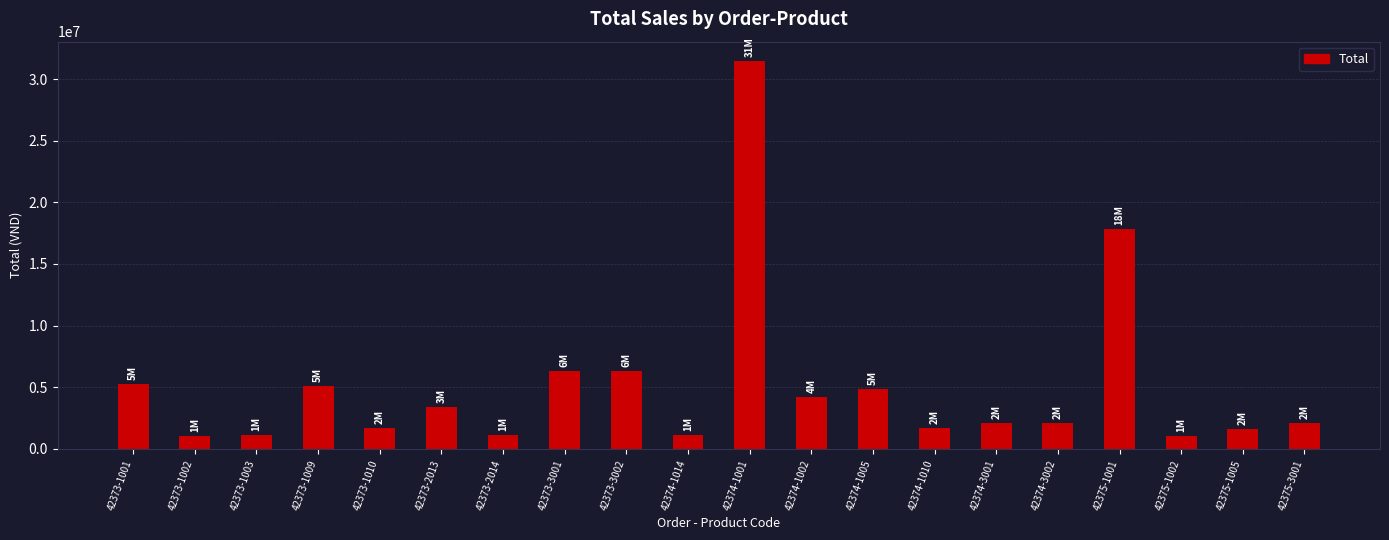

What value does the data have at 42373-2013?

3422397.8